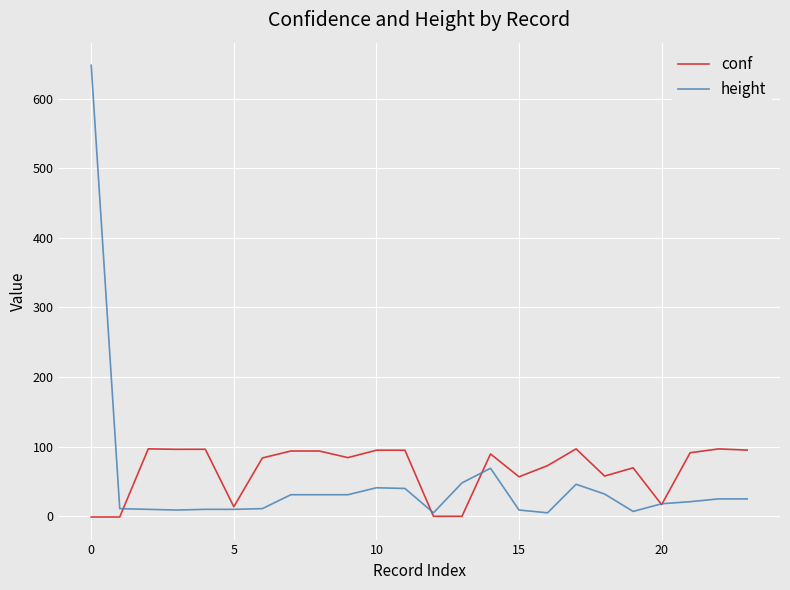

What is the maximum value shown in the chart?

648.0